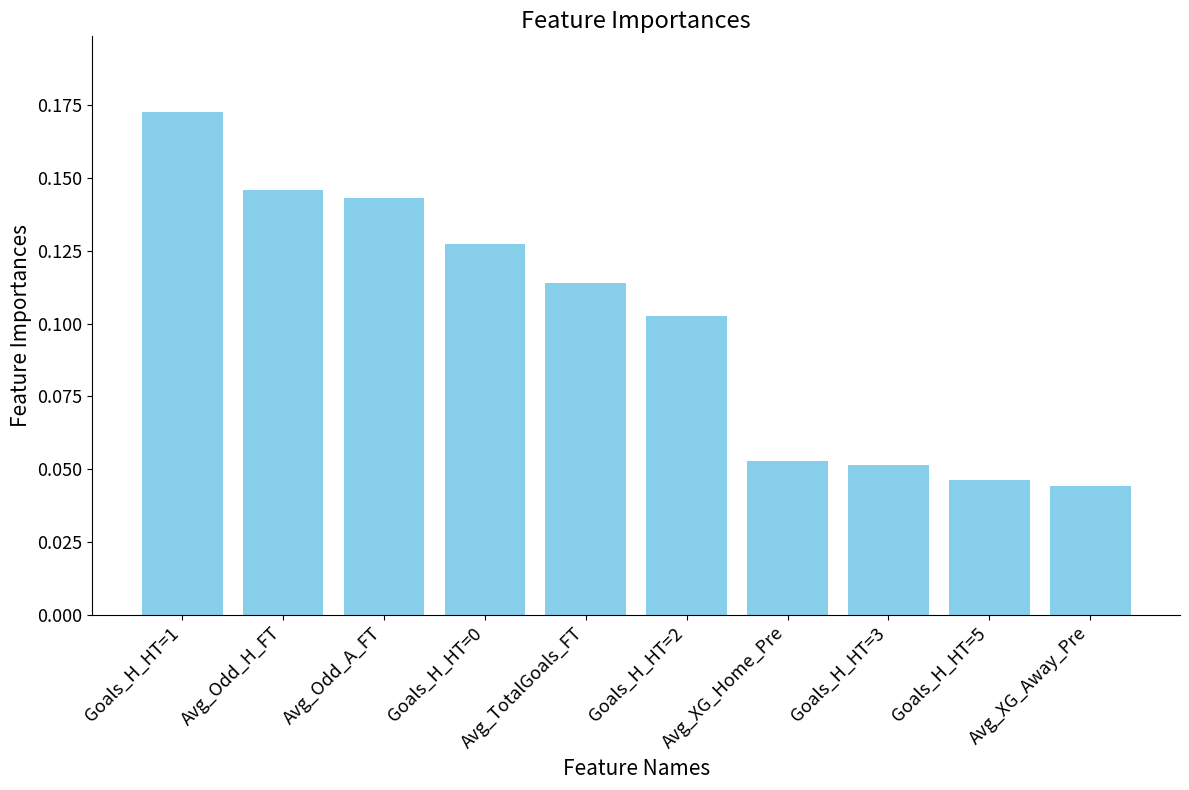

What is the label of the 9th bar from the right?

Avg_Odd_H_FT